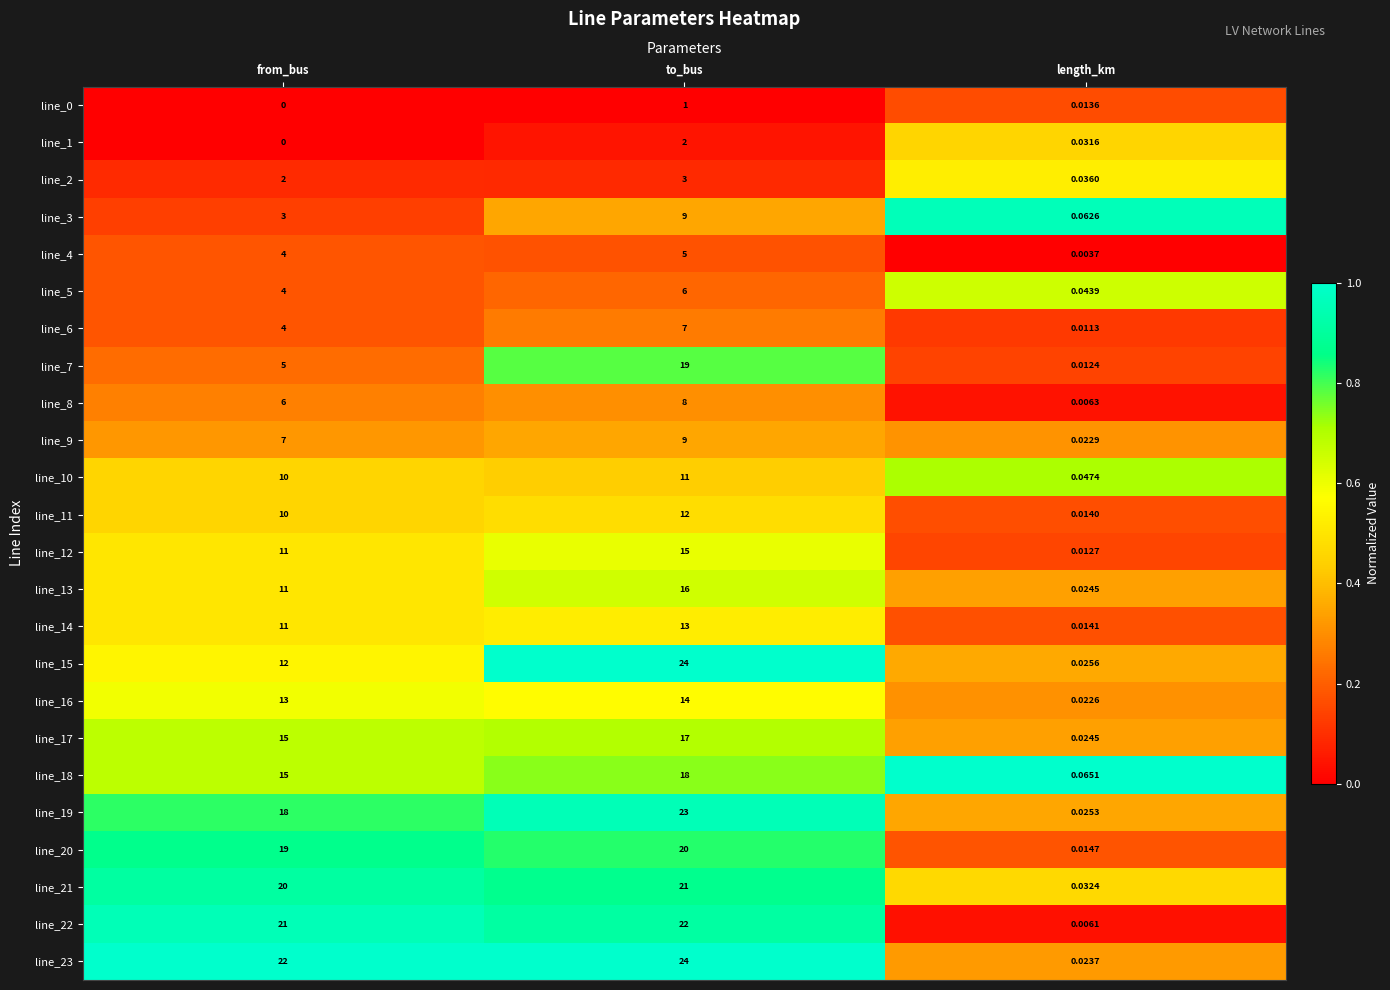

Which label corresponds to the smallest value in the chart?

from_bus